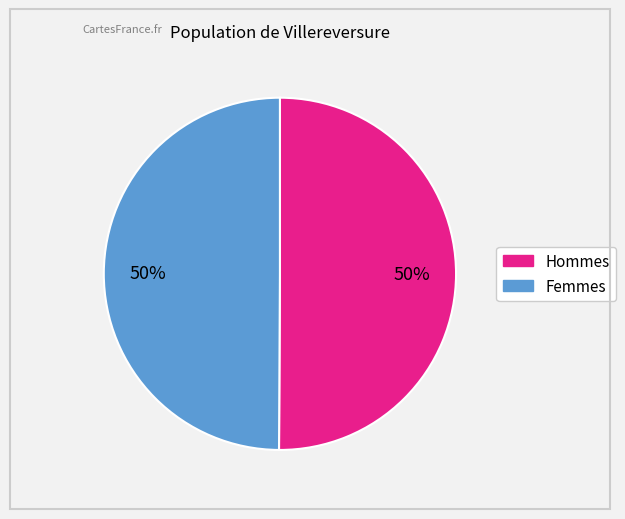

To the nearest percent, what is the average slice percentage?

50%